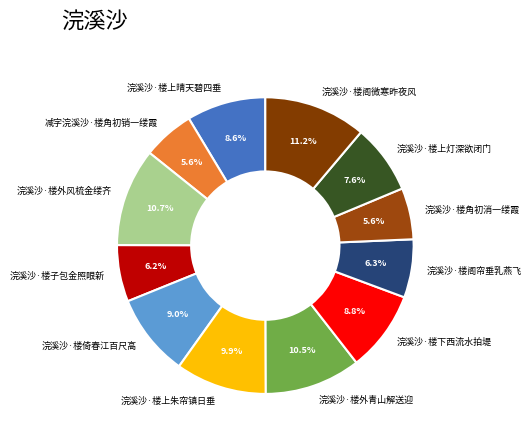

Count the number of slices in the pie.

12